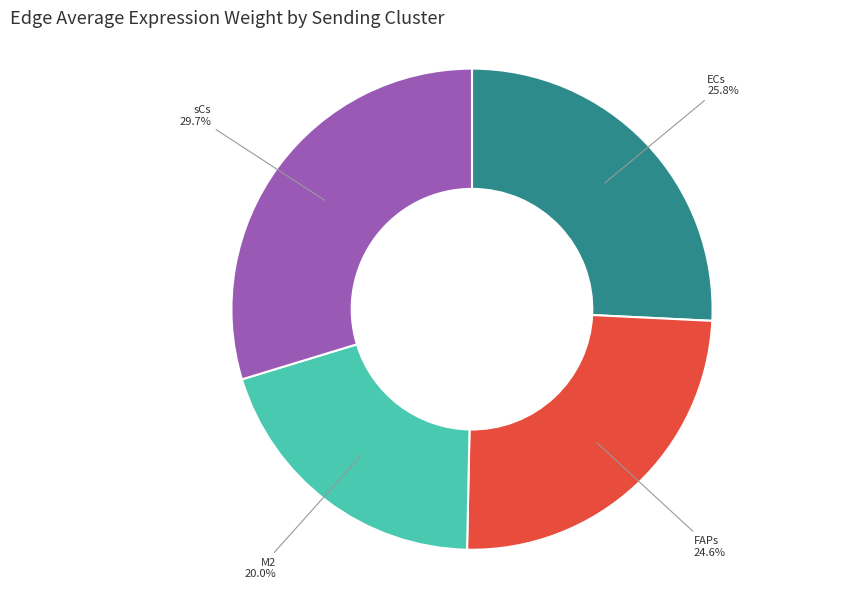

Is there any slice that represents more than half of the pie?

No